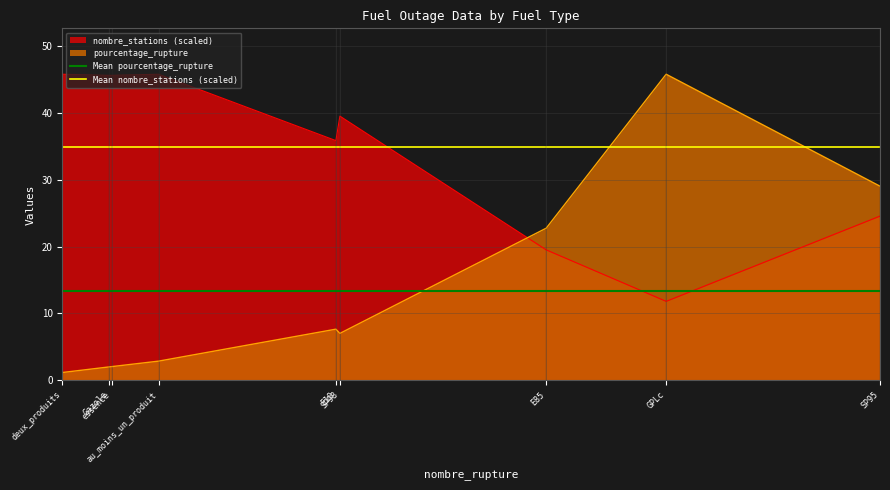

True or false: pourcentage_rupture and nombre_stations (scaled) intersect in this chart.

True